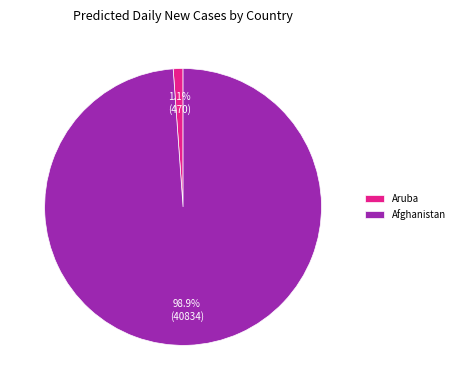

Does Aruba account for over 50% of the chart?

No